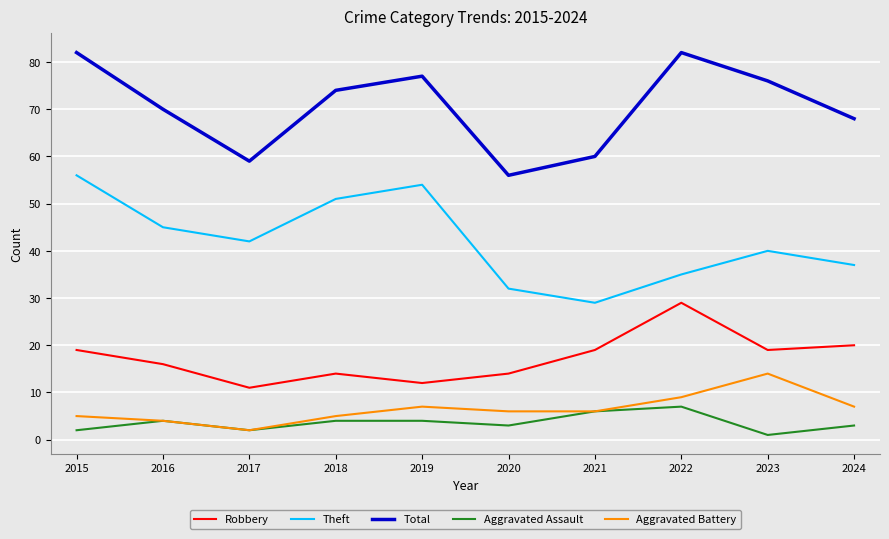

What value does the Aggravated Assault series have at 2019?

4